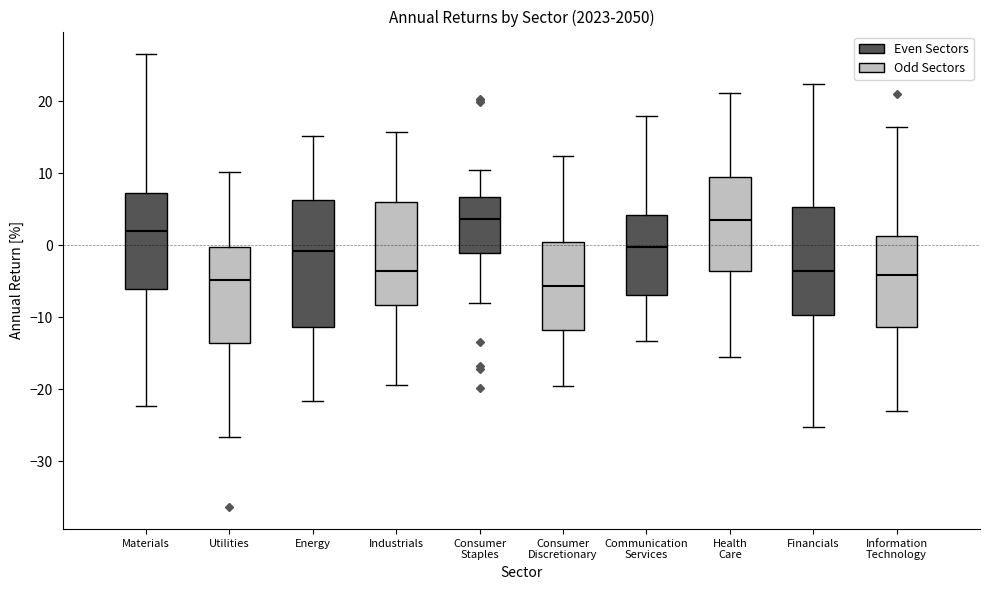

Reading left to right, read every box against the y-axis: the position of its median line, the range the box covers, and the ends of its whiskers. The values are not printed on the chart, so give them approximately, as read against the axis.

Materials: median 2, box -6 to 7, whiskers -22 to 27
Utilities: median -5, box -14 to 0, whiskers -27 to 10
Energy: median -1, box -11 to 6, whiskers -22 to 15
Industrials: median -4, box -8 to 6, whiskers -19 to 16
Consumer Staples: median 4, box -1 to 7, whiskers -8 to 10
Consumer Discretionary: median -6, box -12 to 0, whiskers -20 to 12
Communication Services: median 0, box -7 to 4, whiskers -13 to 18
Health Care: median 4, box -4 to 9, whiskers -16 to 21
Financials: median -4, box -10 to 5, whiskers -25 to 22
Information Technology: median -4, box -11 to 1, whiskers -23 to 16